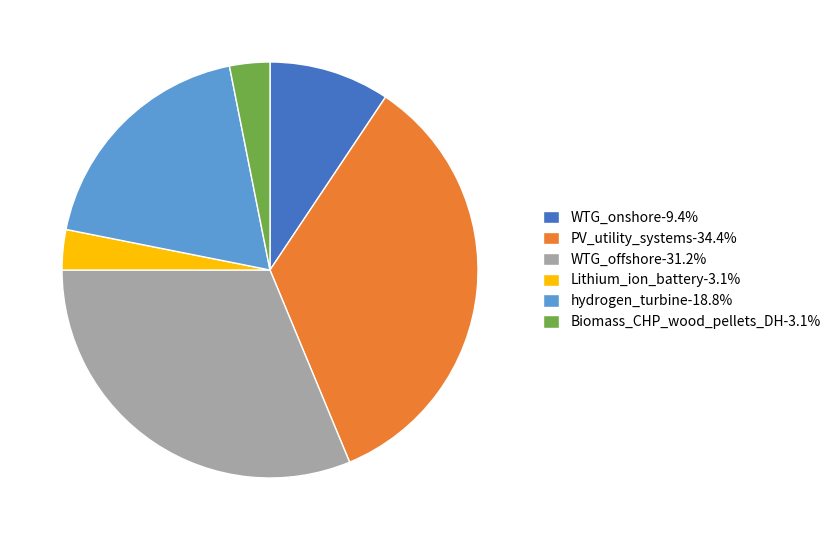

Is there any slice that represents more than half of the pie?

No